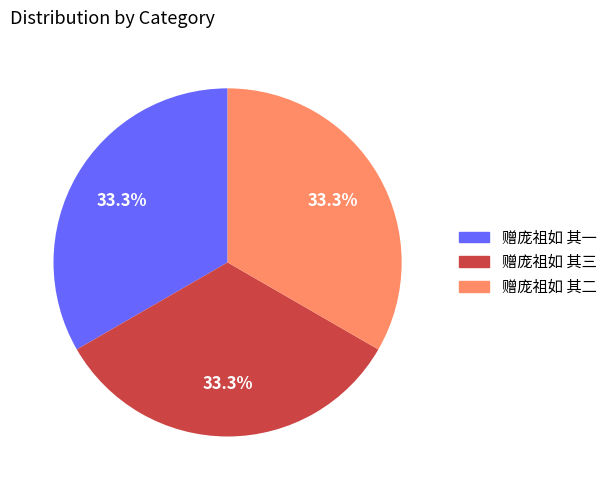

True or false: 赠庞祖如 其二 accounts for 33% of the total.

True